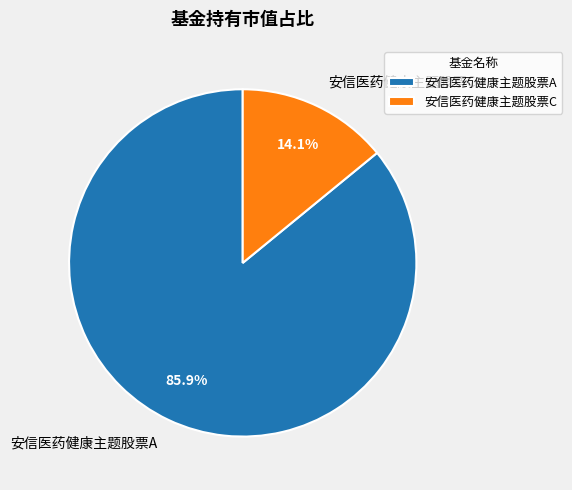

The 安信医药健康主题股票A slice represents 86% of the pie. True or false?

True